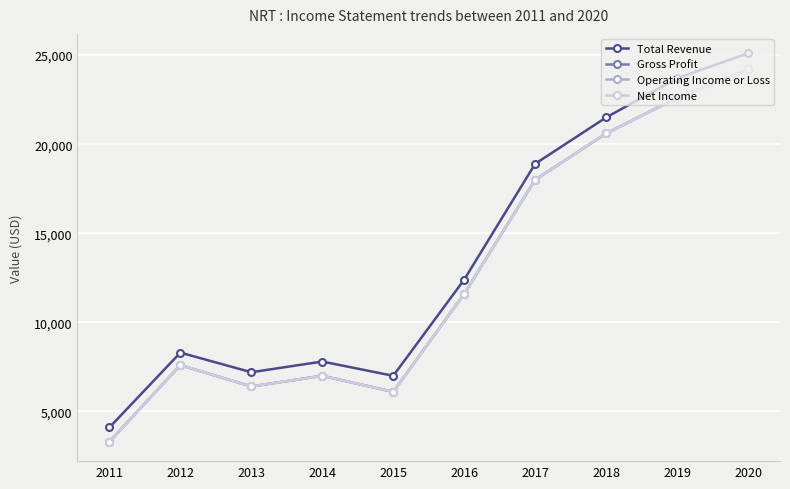

Which has a higher value, 2016 or 2011?

2016